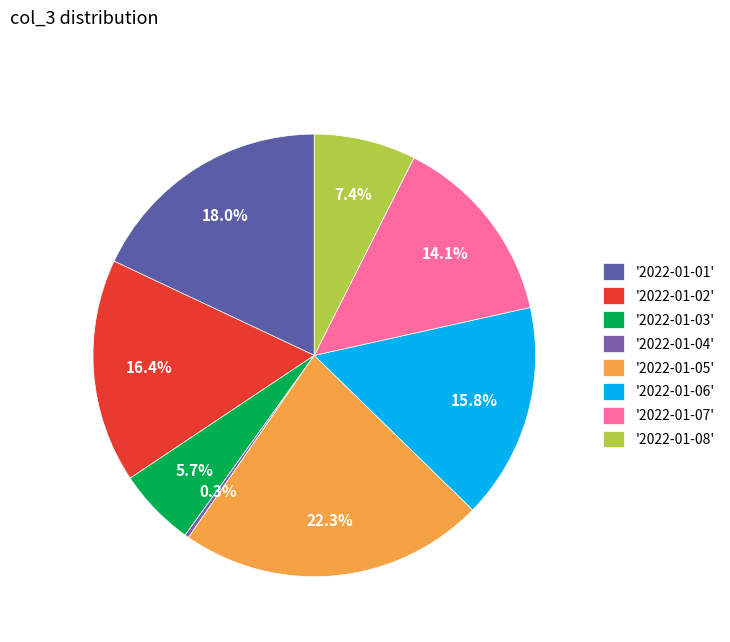

To the nearest percent, what is the difference between the largest and smallest slice percentages?

22%